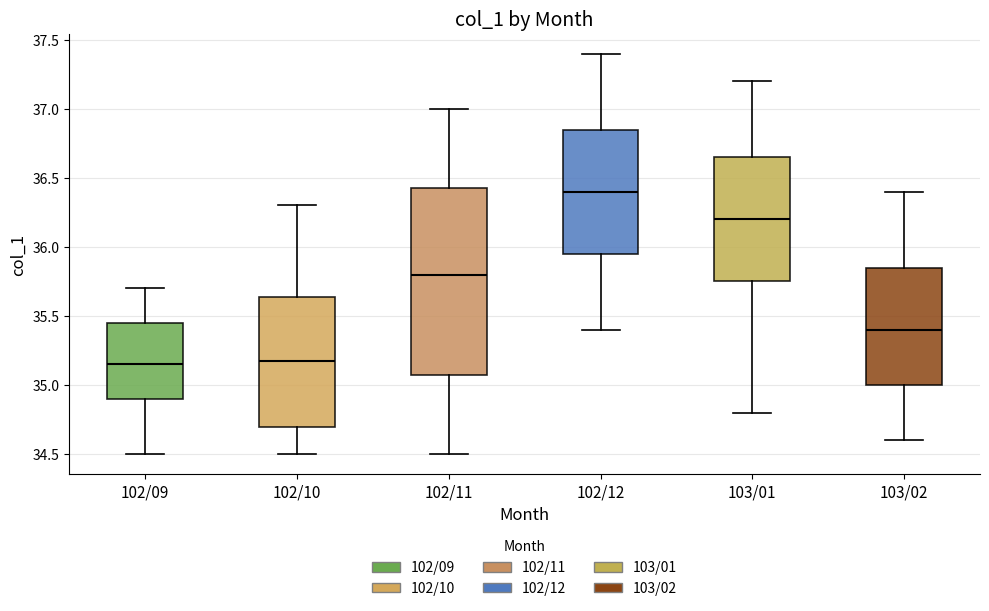

Comparing the boxes themselves (not the whiskers), which one is the tallest?

102/11